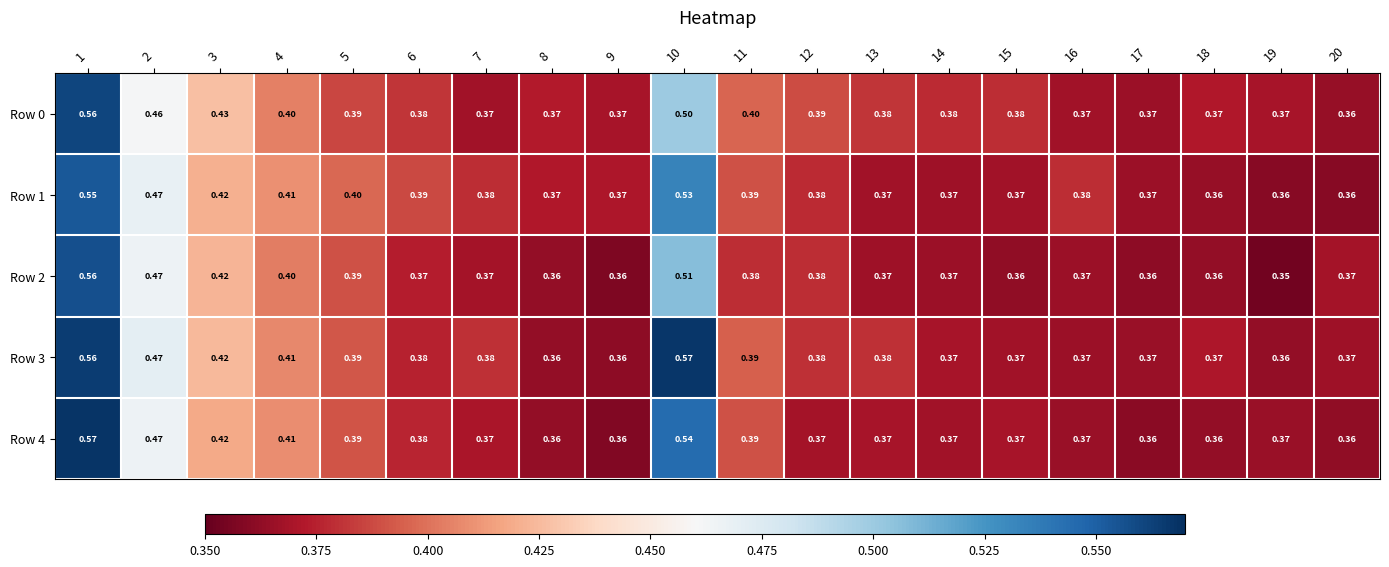

Is the value of Row 1 at 16 greater than the value of Row 3 at 8?

Yes